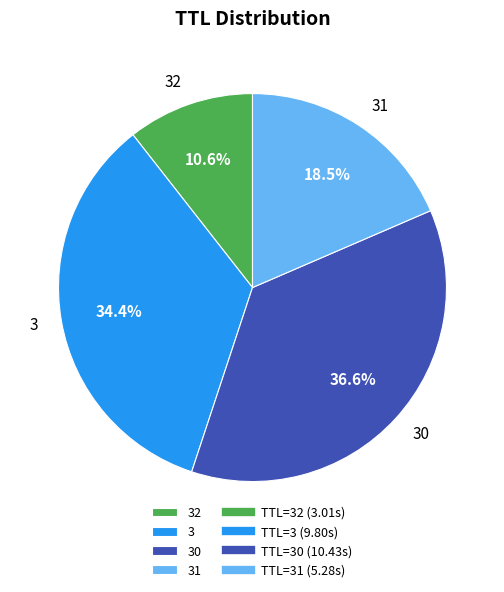

How many slices are in this pie chart?

4